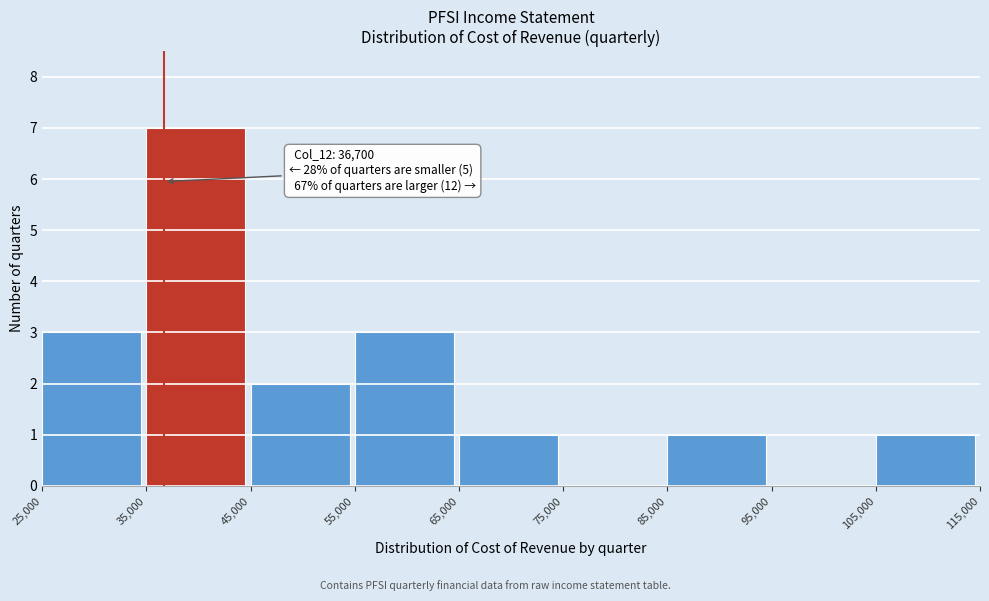

Which range on the x-axis has the tallest bar?

35,000 to 45,000